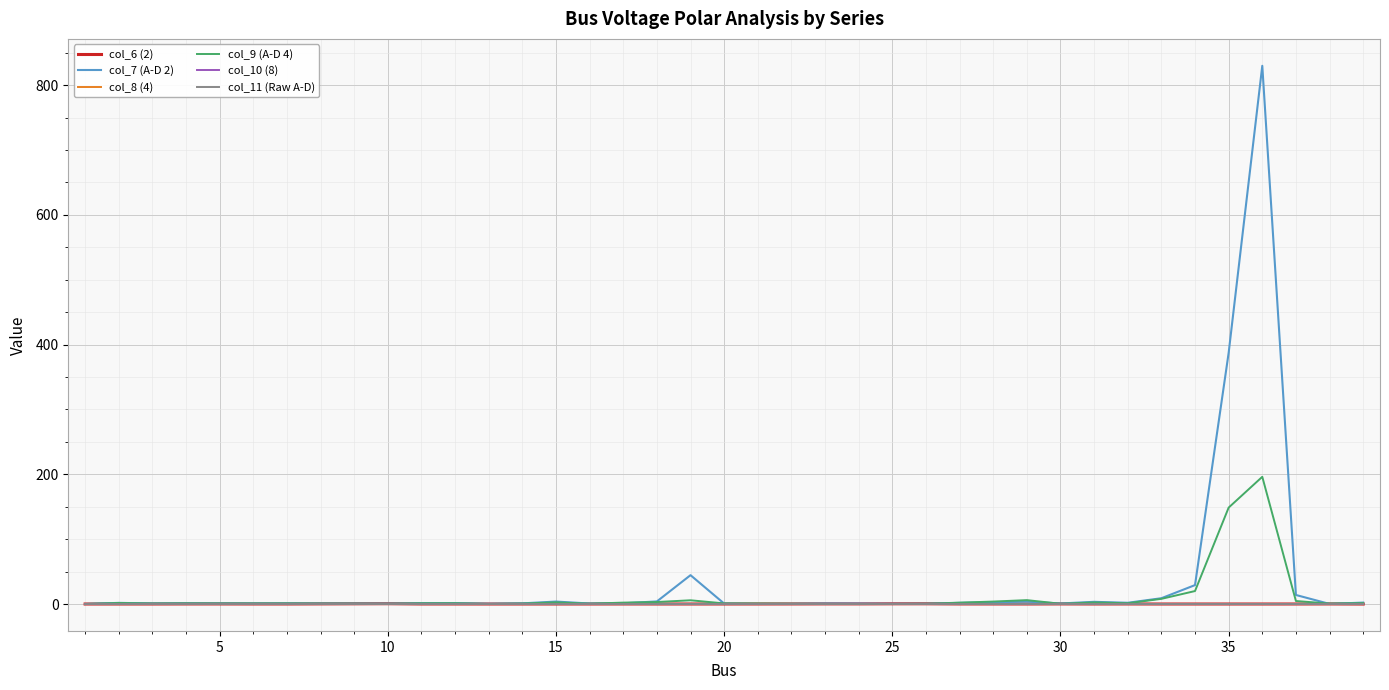

What is the greatest value displayed?

829.9